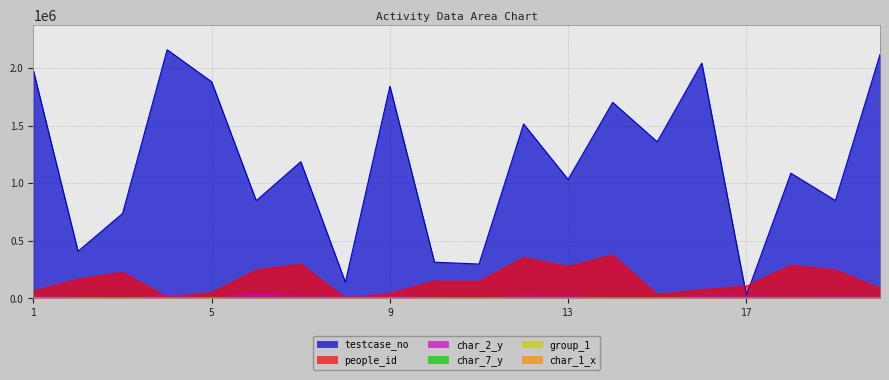

True or false: group_1 and char_2_y intersect in this chart.

False